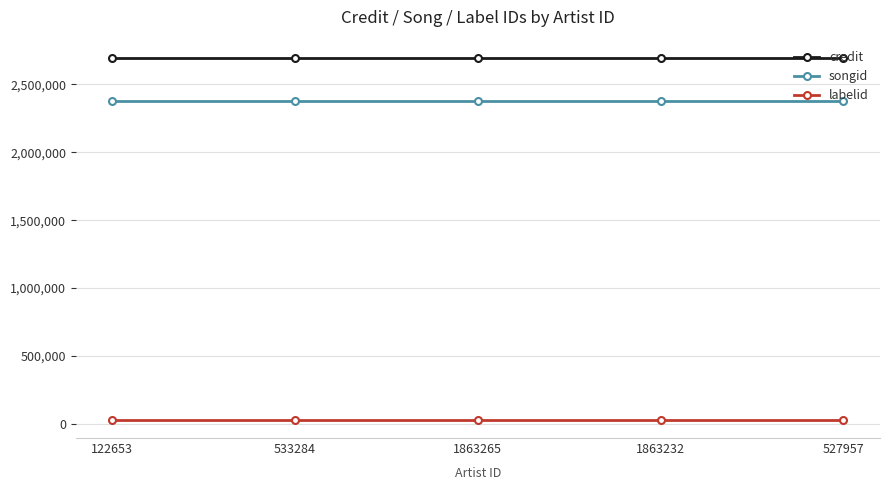

What are all the series names shown in the legend?

credit, songid, labelid